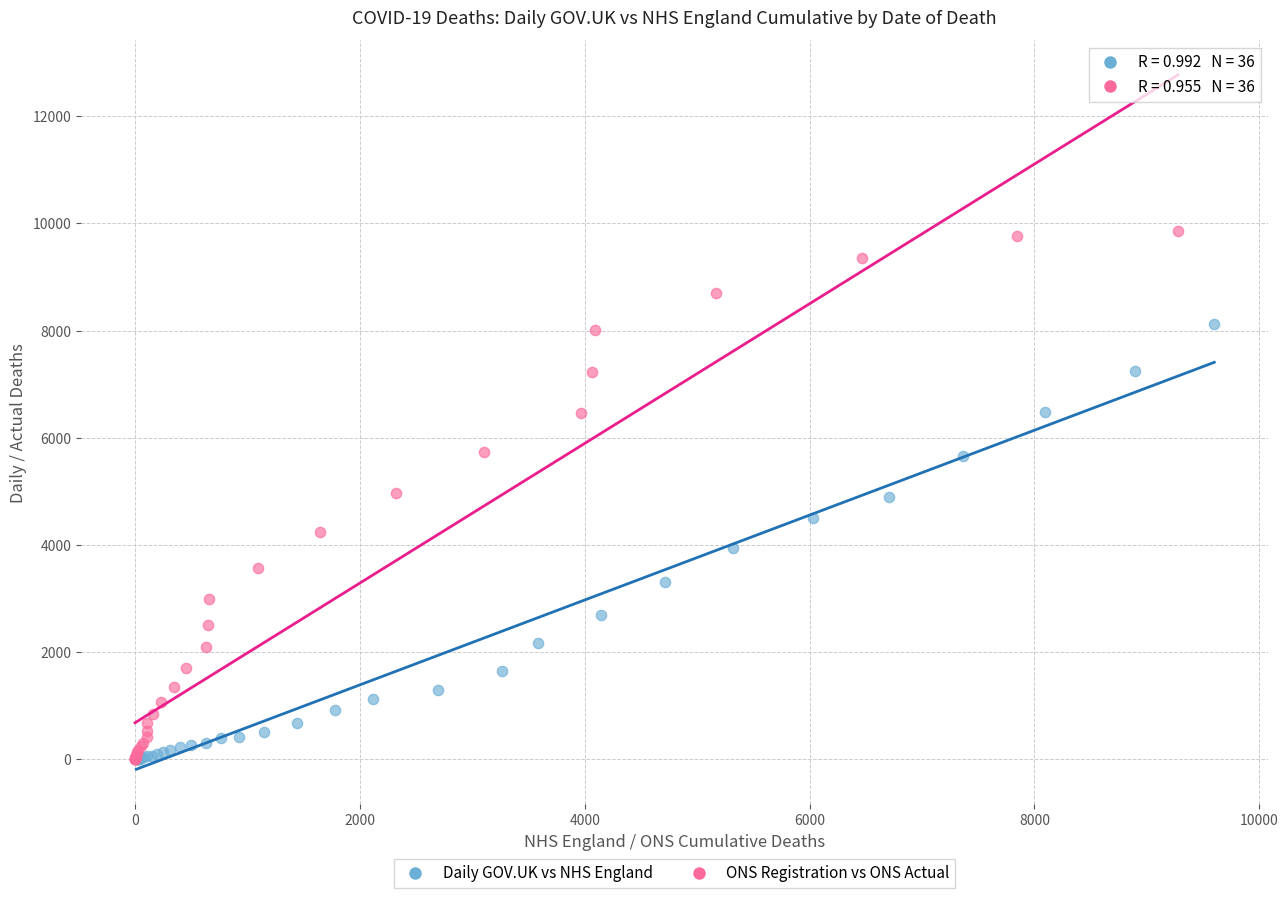

Which series contains the highest Y value?

ONS Registration vs ONS Actual